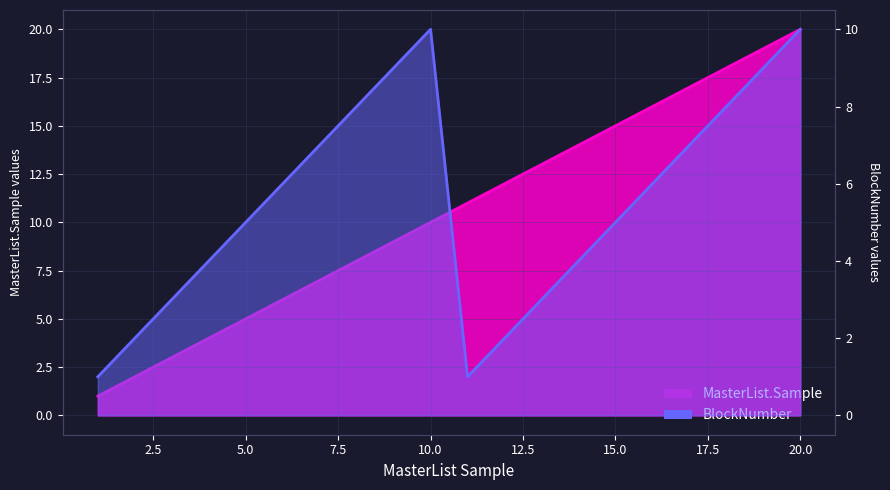

What is the average value of the MasterList.Sample series?

10